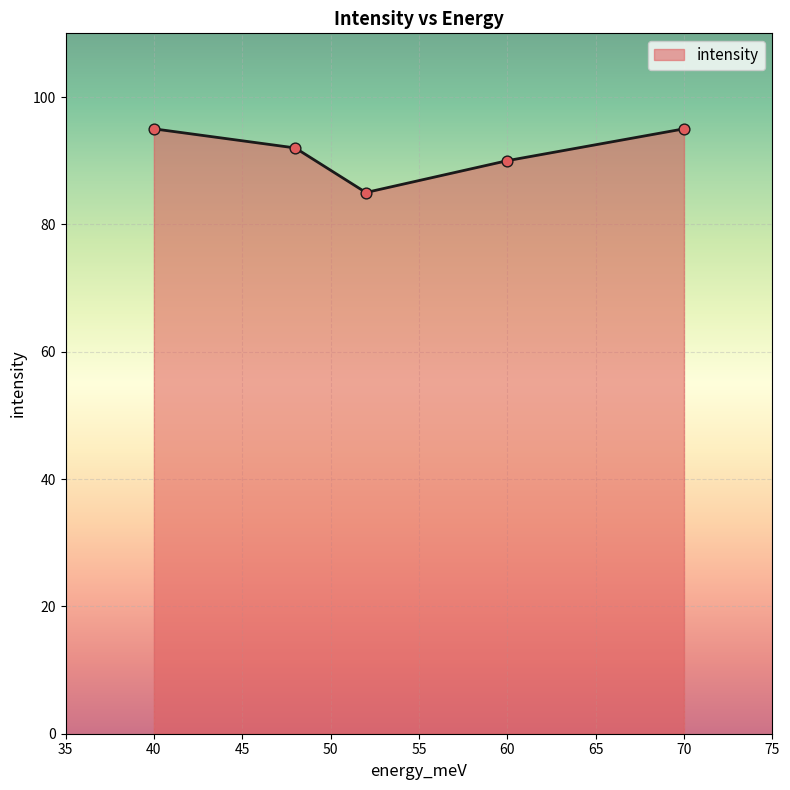

What is the average value?

91